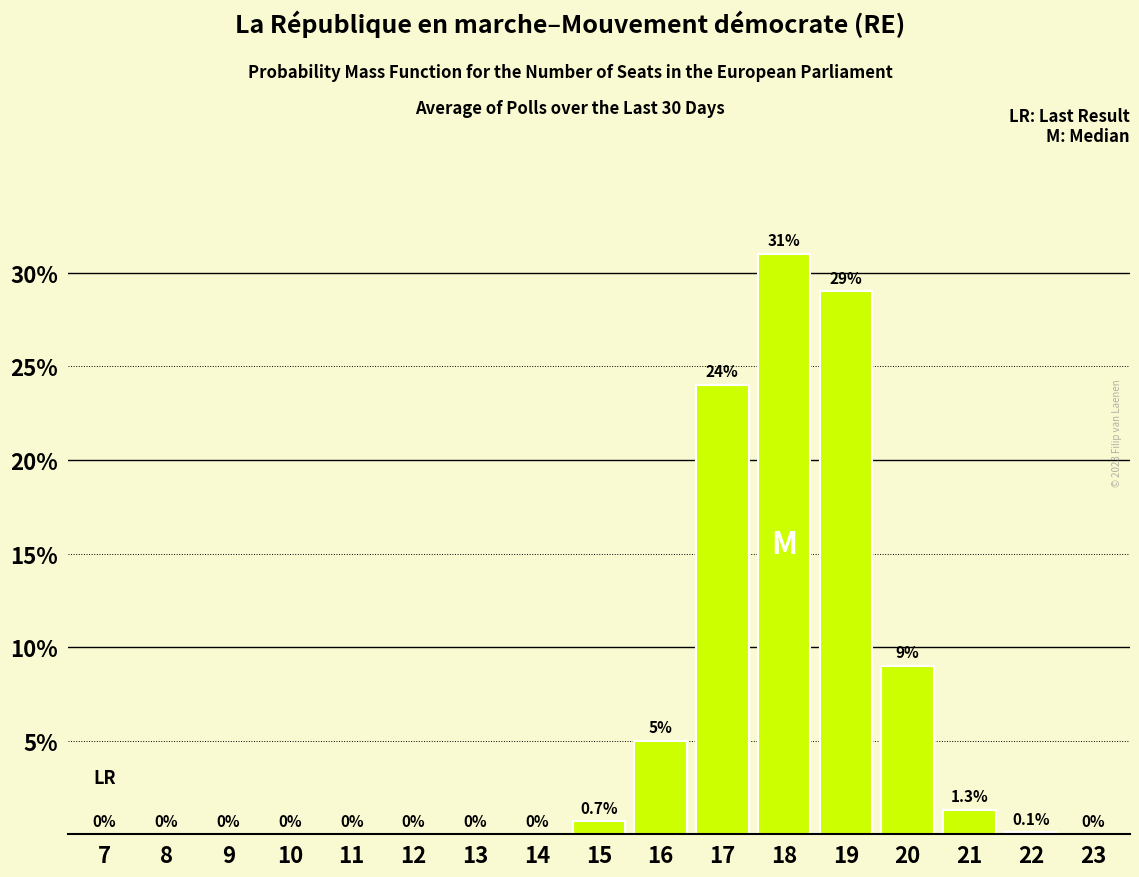

Reading left to right, list all the values displayed in this chart.

7=0.0	8=0.0	9=0.0	10=0.0	11=0.0	12=0.0	13=0.0	14=0.0	15=0.7	16=5.0	17=24.0	18=31.0	19=29.0	20=9.0	21=1.3	22=0.1	23=0.0